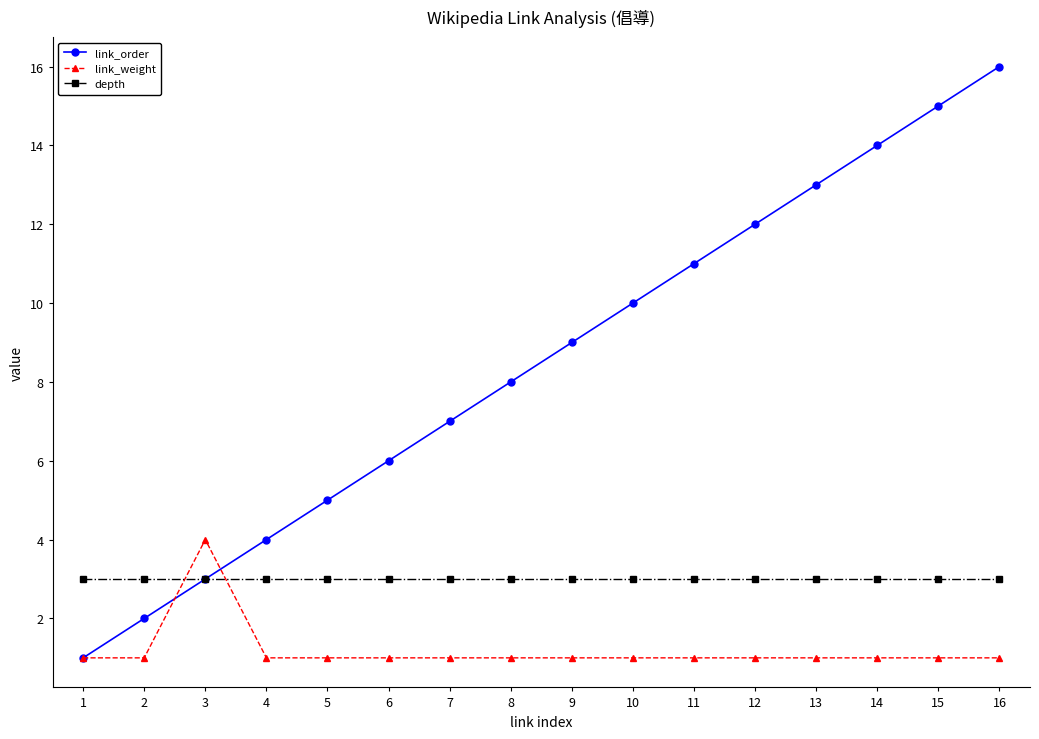

What is the sum of all link_weight values?

19